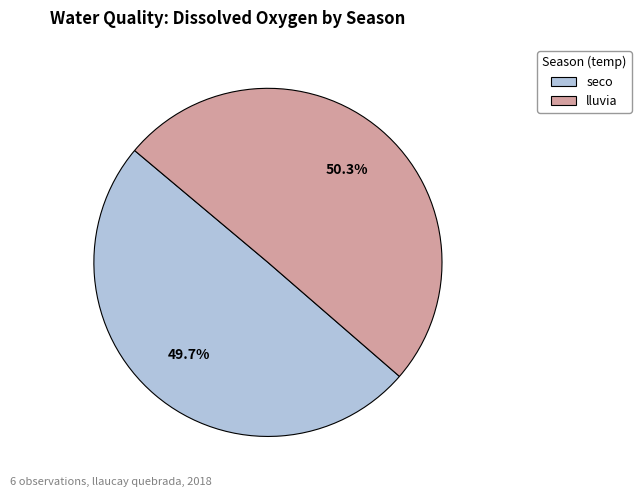

Approximately how many times larger is the value at lluvia compared to seco?

1.0